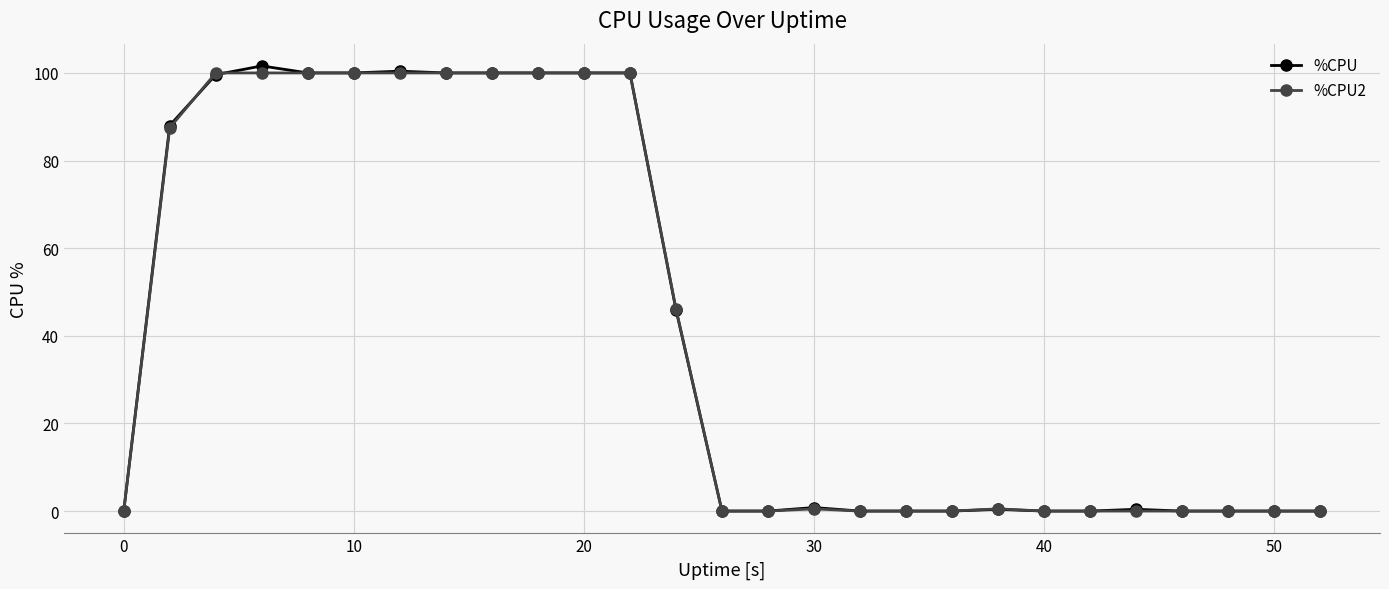

What is the value of the %CPU2 point at the 20th from the left?

0.5